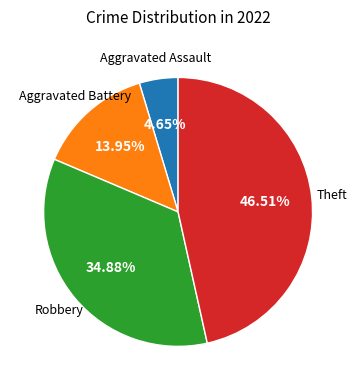

Does any single category account for the majority?

No